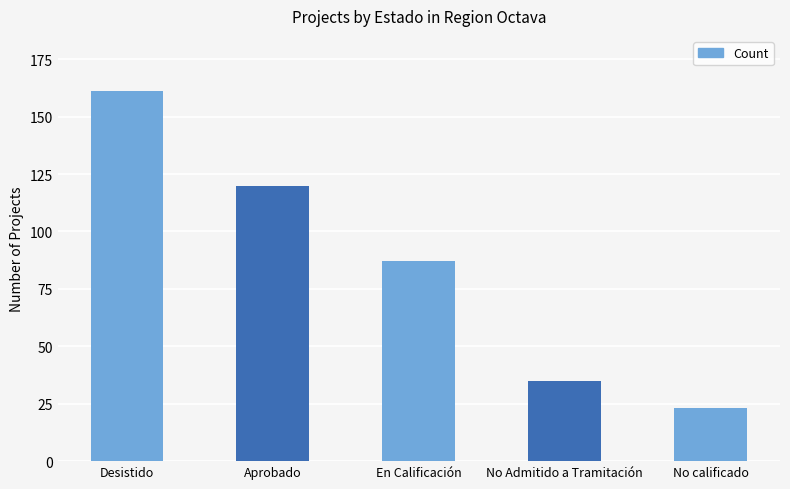

Reading right to left, list all the values displayed in this chart.

23	35	87	120	161